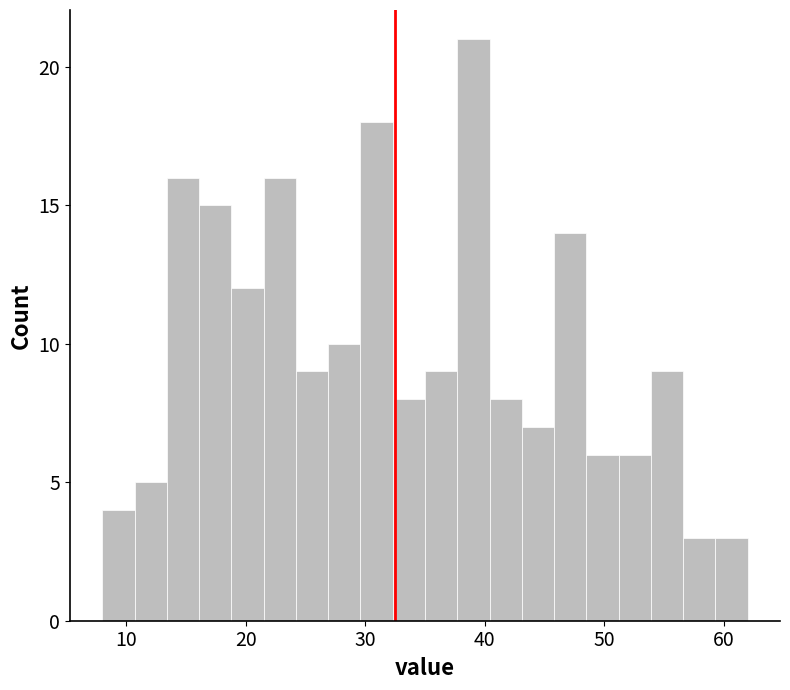

Around what value on the x-axis is the tallest bar? Give the approximate position of its centre, as read against the axis.

39